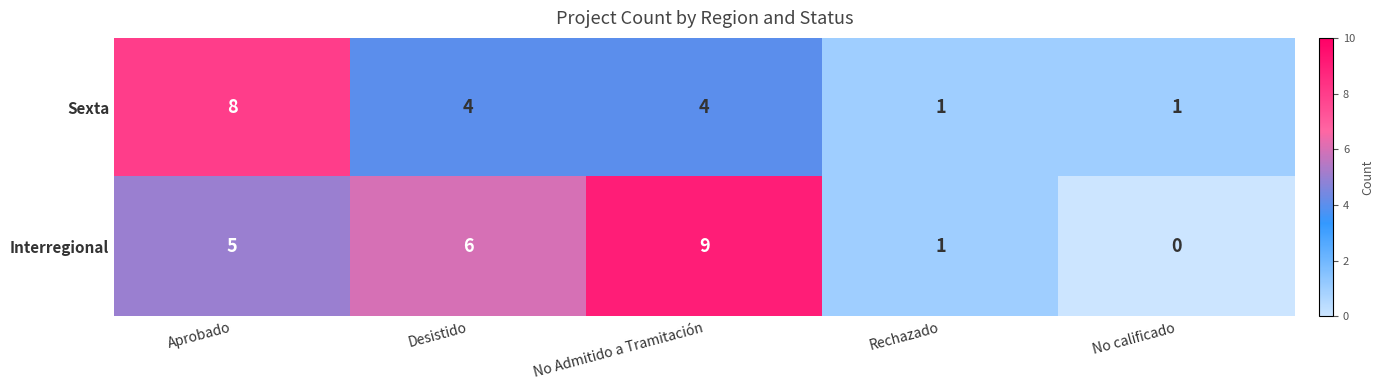

What is the difference between the maximum and minimum values in the Interregional series?

9